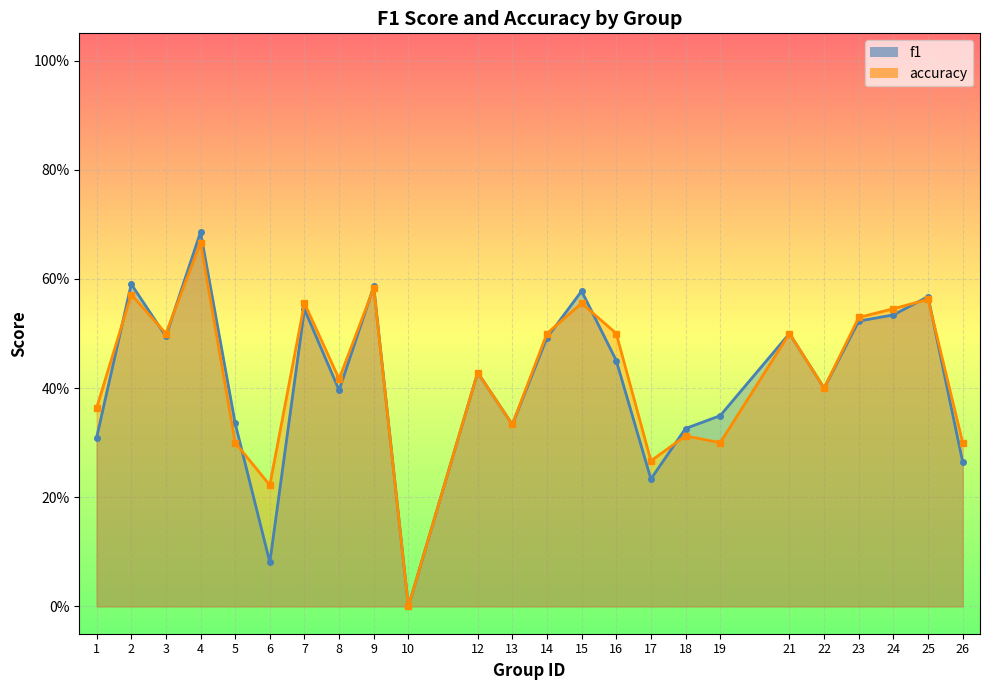

What is the average value of the f1 series?

0.4